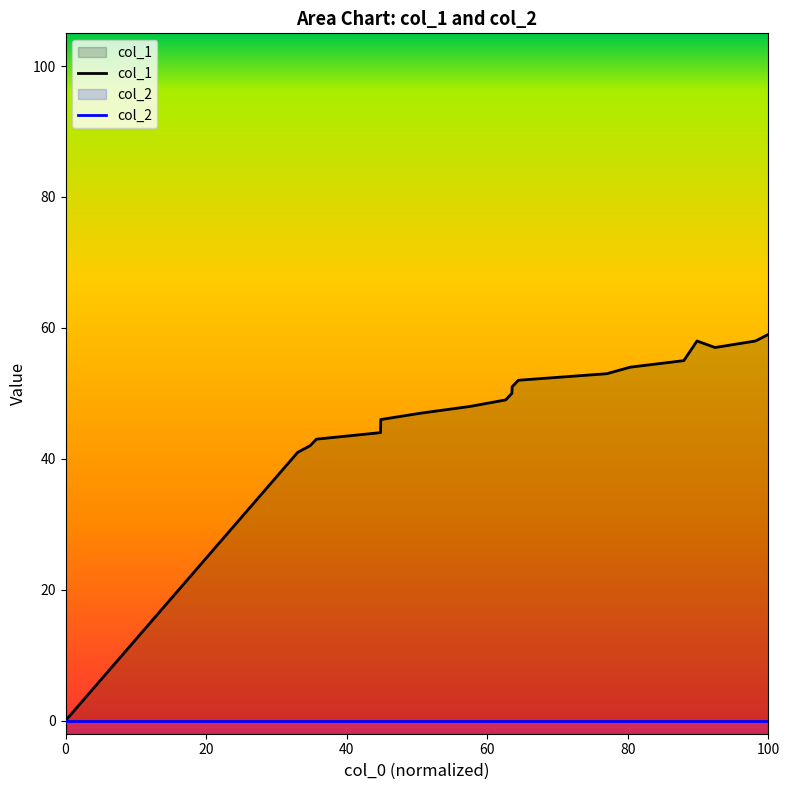

How many categories are shown in the chart?

19